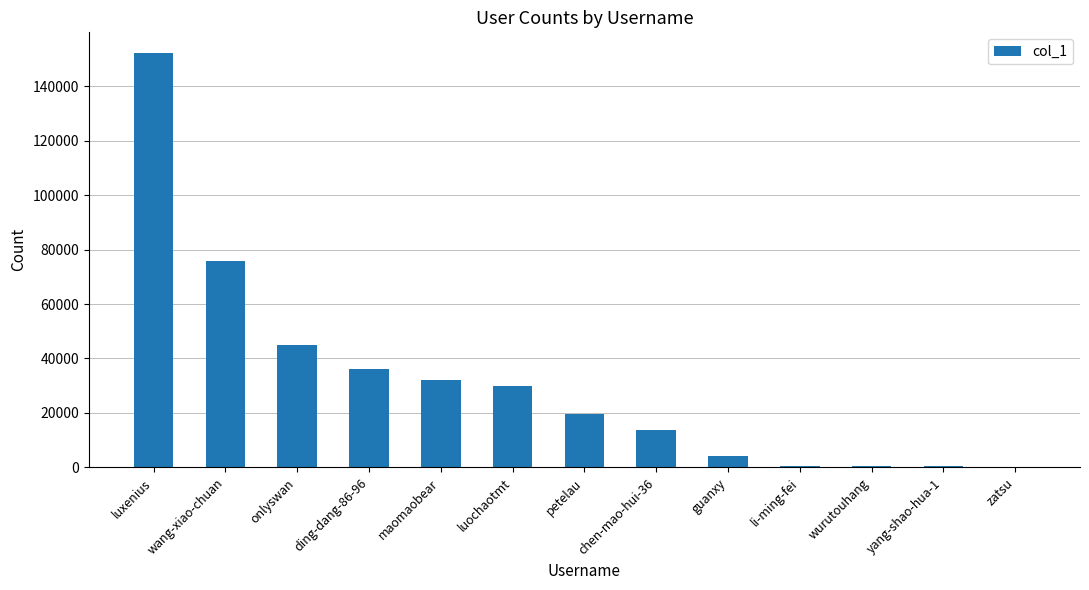

What is the greatest value displayed?

152197